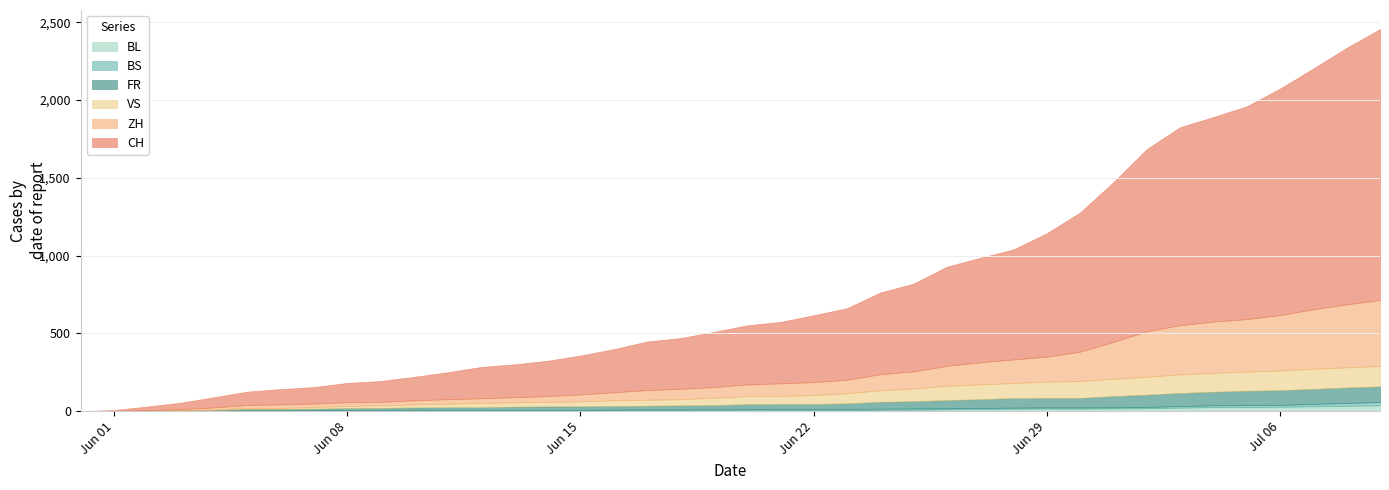

True or false: VS has a value of 173 at 2020-06-28.

False